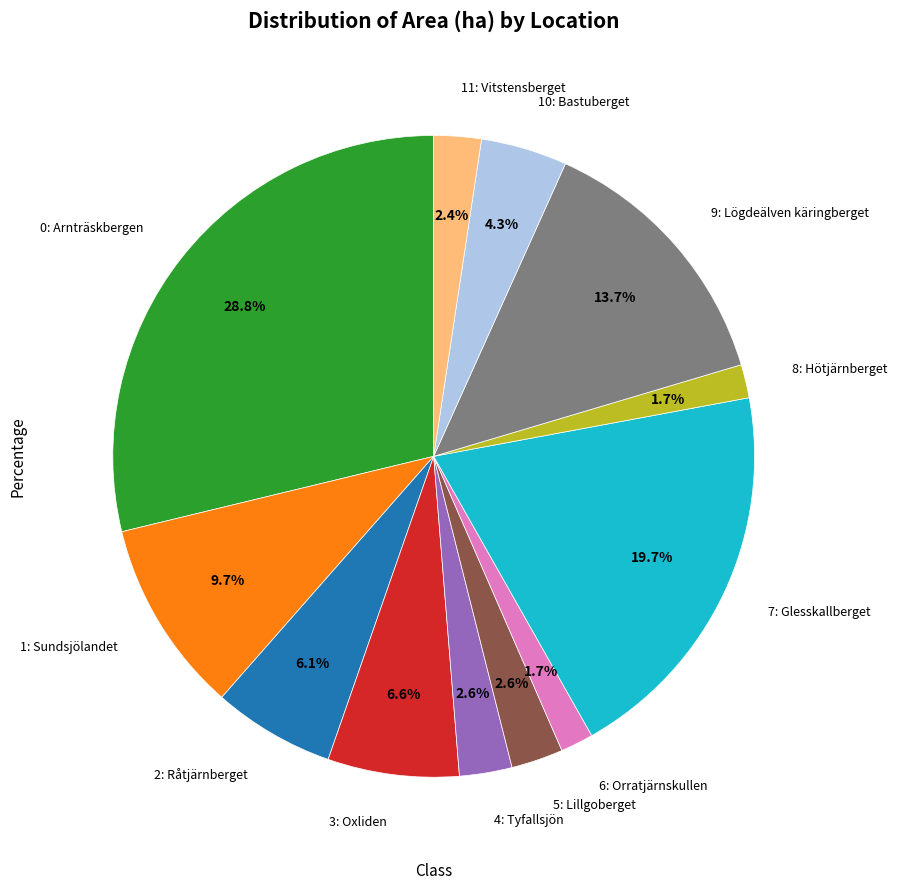

Is there any slice that represents more than half of the pie?

No